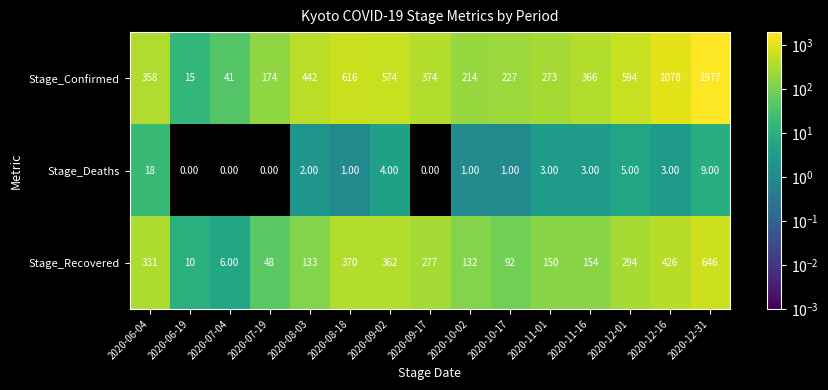

At 2020-09-02, list the series in order from smallest to largest.

Stage_Deaths, Stage_Recovered, Stage_Confirmed